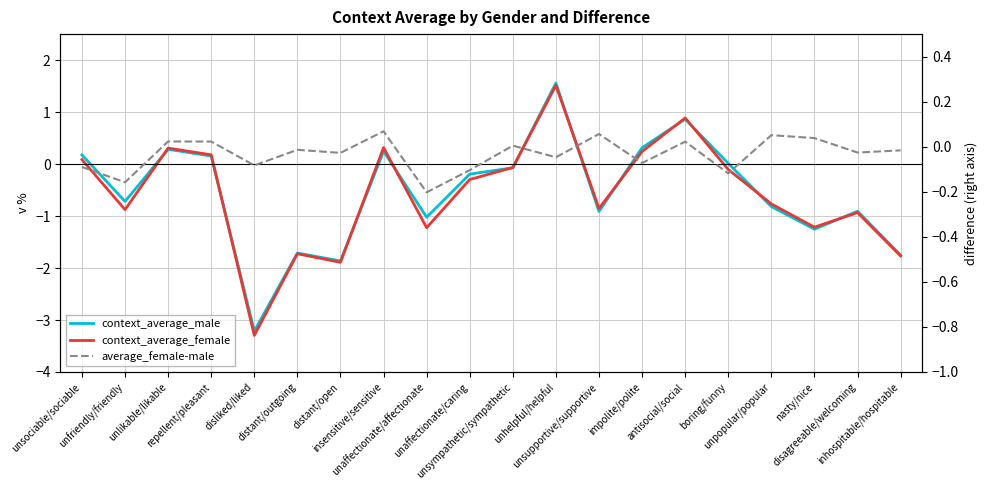

What is the difference between the highest and lowest values at disagreeable/welcoming?

0.9